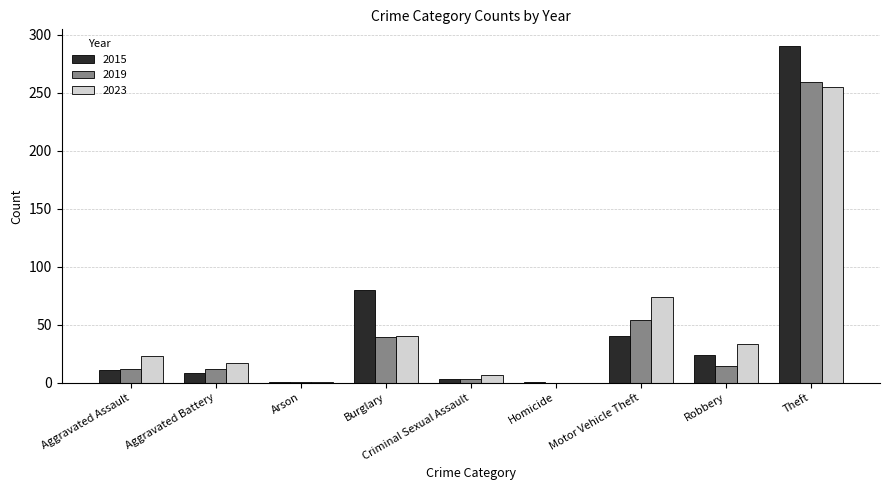

What is the greatest value displayed?

290